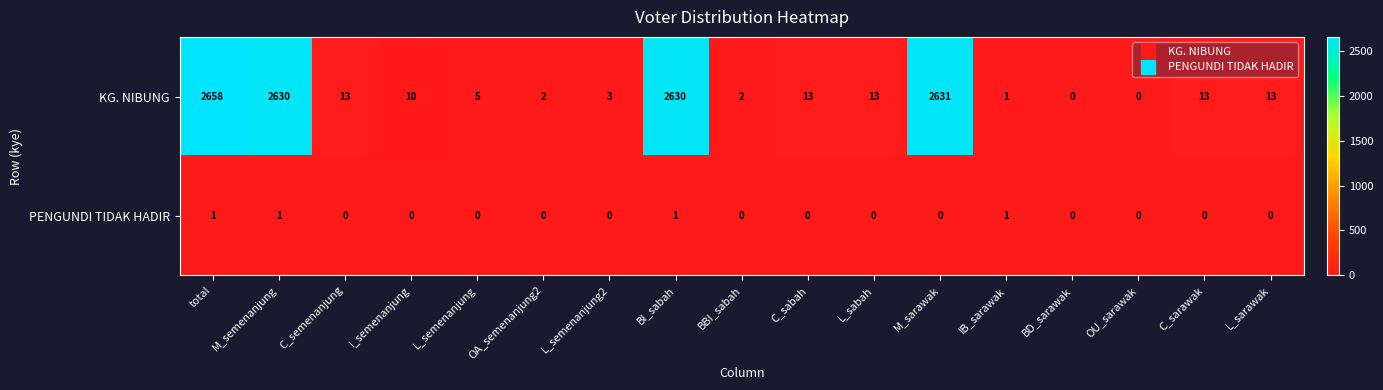

Rank the series by their maximum value, from lowest to highest.

PENGUNDI TIDAK HADIR, KG. NIBUNG